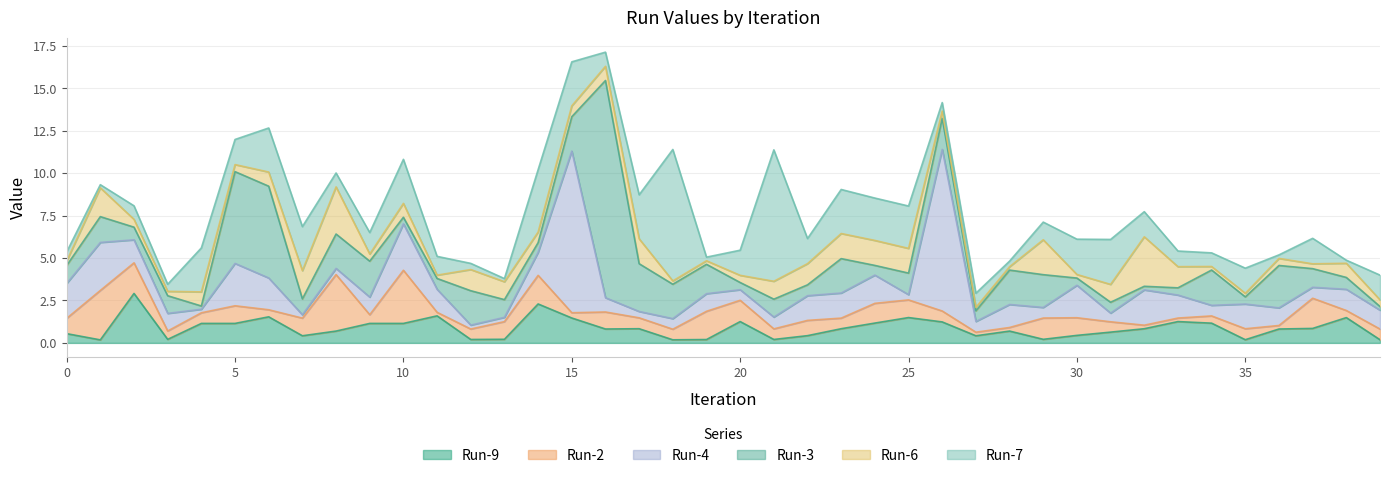

What is the maximum value for Run-9?

2.9